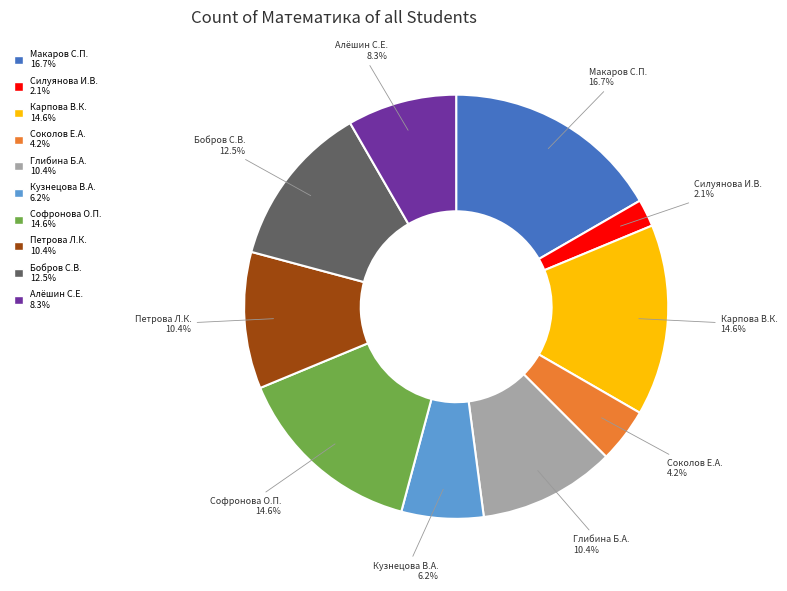

Is there a majority slice in this chart?

No